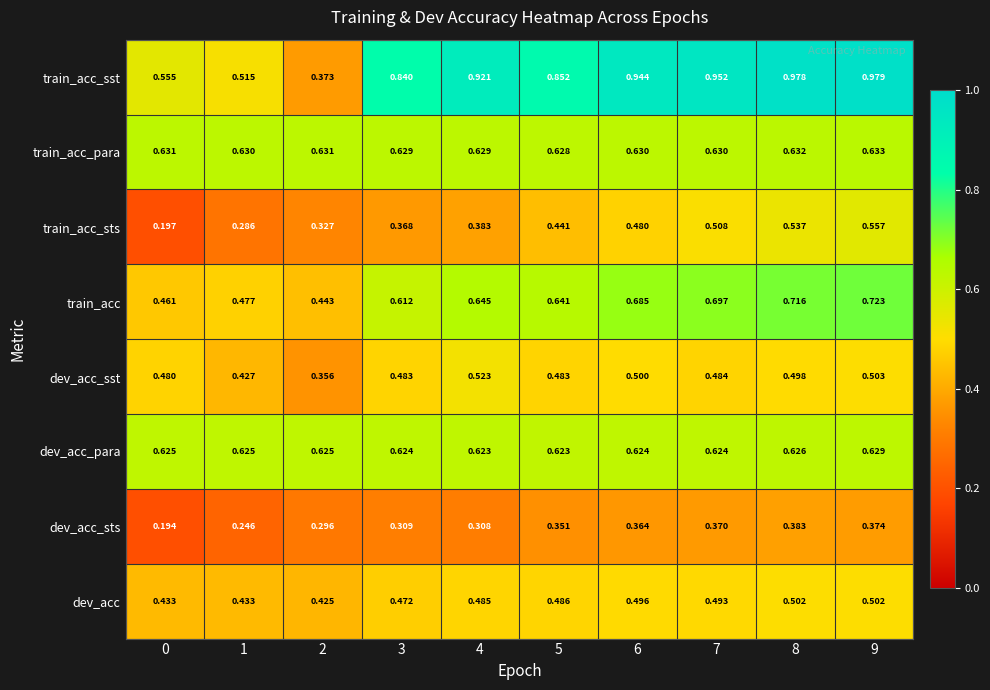

How many data points does each series have?

10